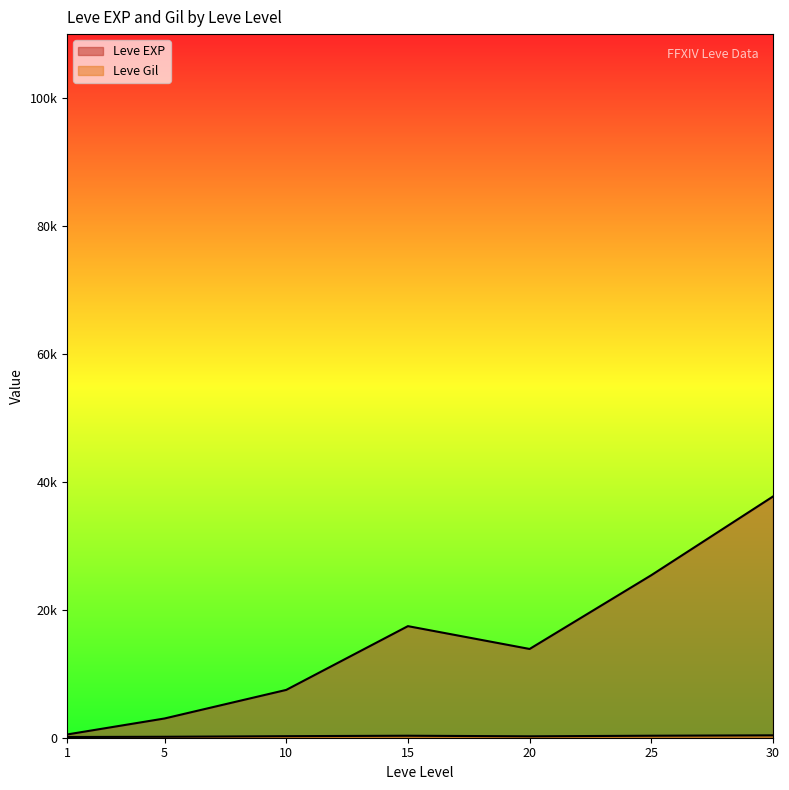

How many series are shown in this chart?

2